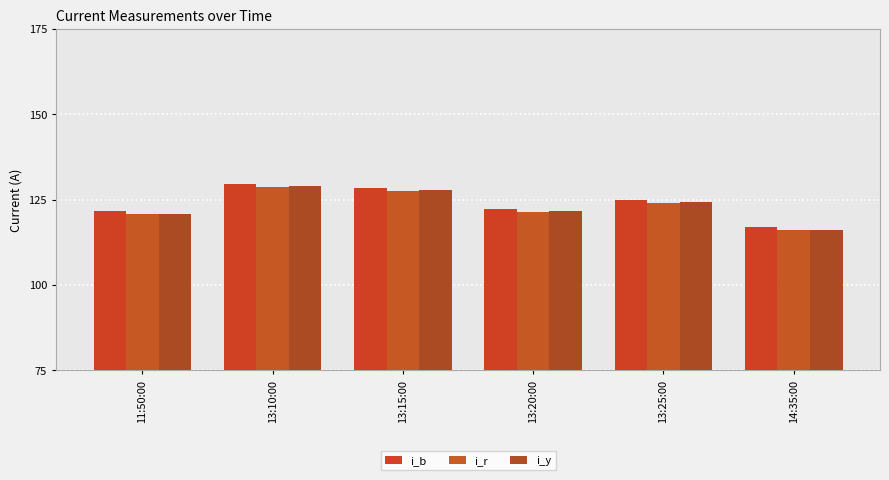

How many bars are there in total?

18